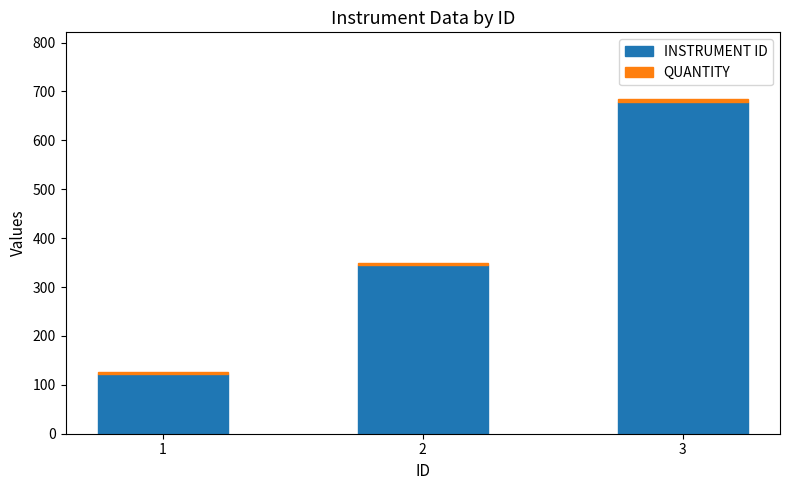

What is the average value of the INSTRUMENT ID series?

382